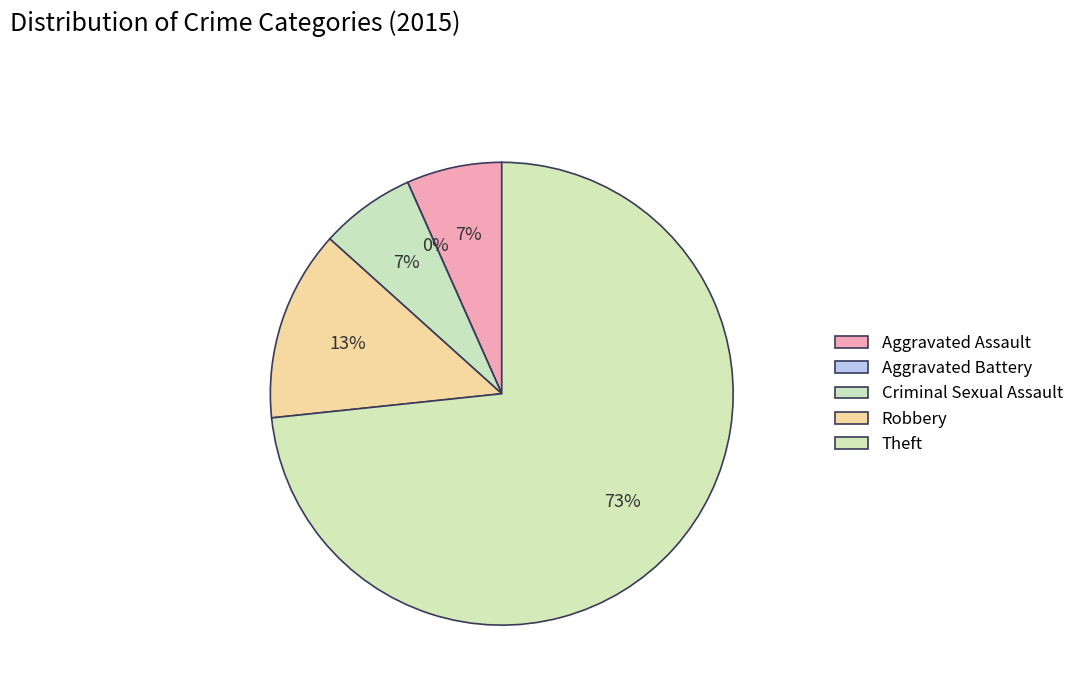

To the nearest percent, what is the combined percentage of Criminal Sexual Assault and Aggravated Battery?

7%